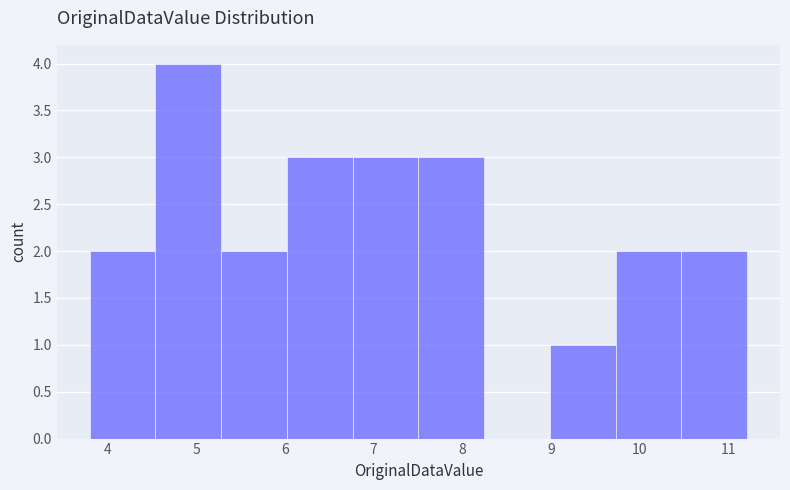

Reading left to right, transcribe this chart: for each bar, give the range it covers on the x-axis and its height. Neither the bar edges nor the heights are printed on the chart, so give them approximately, as read against the axes.

3.8 to 4.5: 2
4.5 to 5.3: 4
5.3 to 6.0: 2
6.0 to 6.8: 3
6.8 to 7.5: 3
7.5 to 8.2: 3
8.2 to 9.0: 0
9.0 to 9.7: 1
9.7 to 10.5: 2
10.5 to 11.2: 2